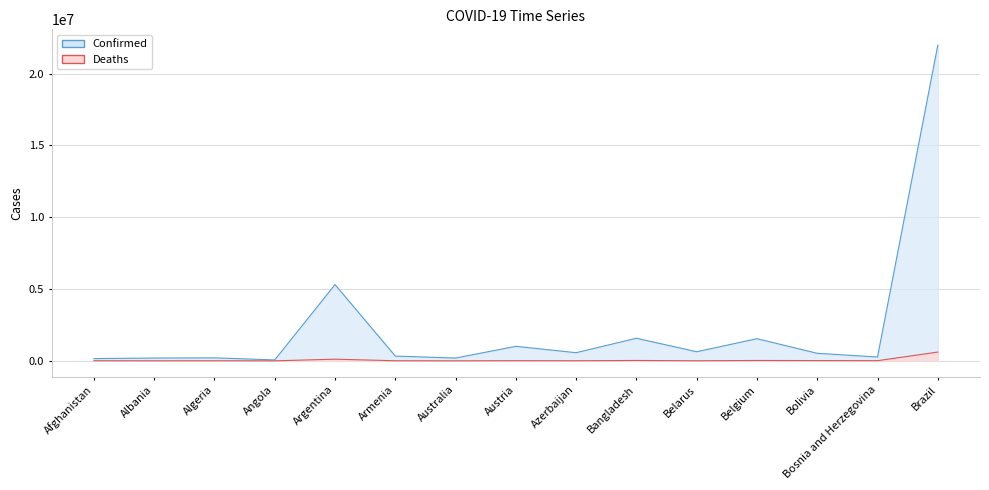

Which category has the lowest value in the Deaths series?

Angola